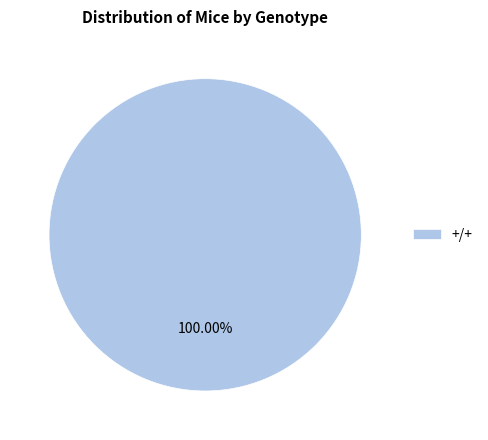

Is +/+ the majority of the pie?

Yes